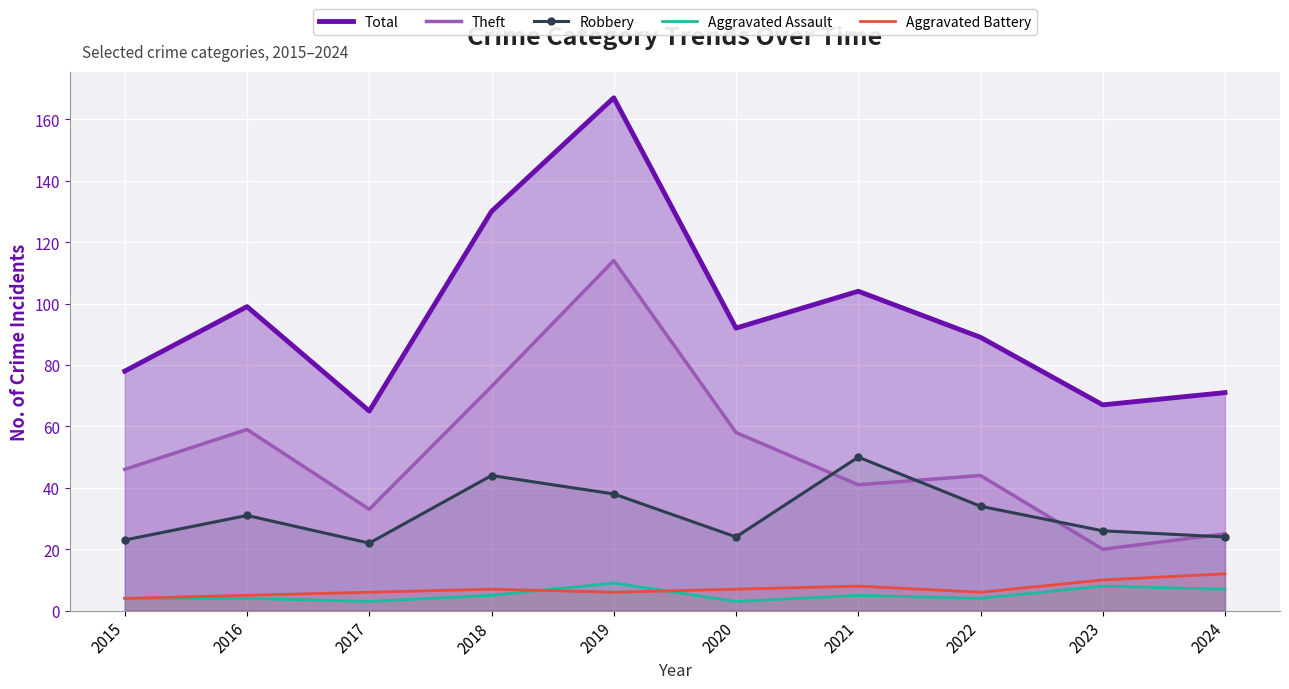

What is the sum of the Theft values at 2017 and 2015?

79